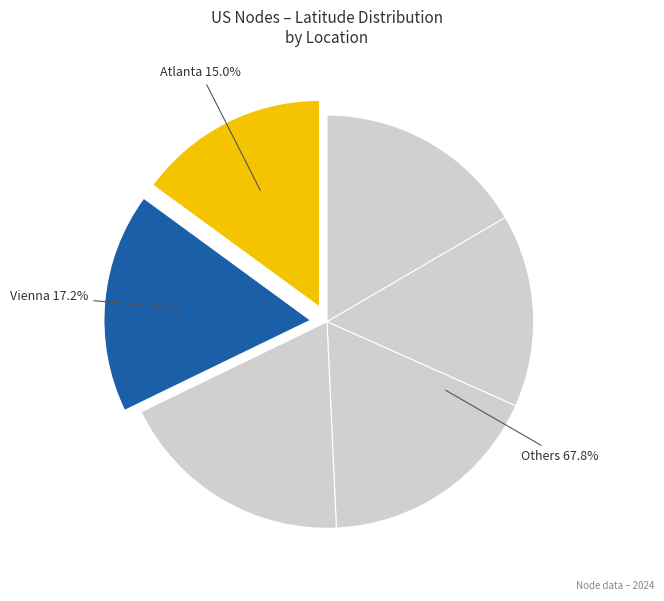

Does any single category account for the majority?

No